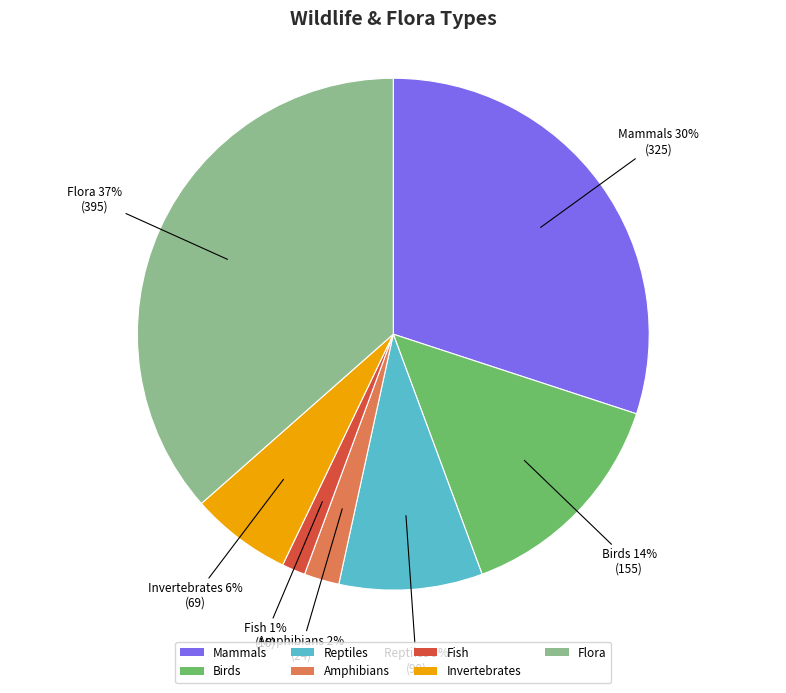

To the nearest percent, what is the combined percentage of Reptiles and Mammals?

39%